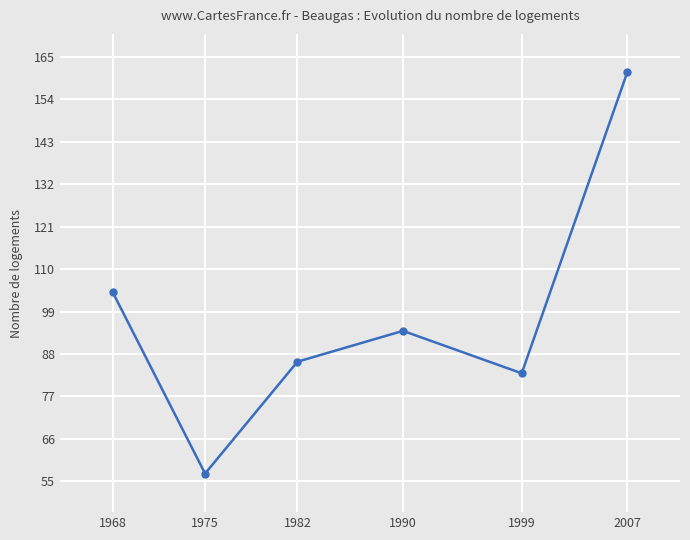

List the labels in order of value, smallest first.

1975, 1999, 1982, 1990, 1968, 2007